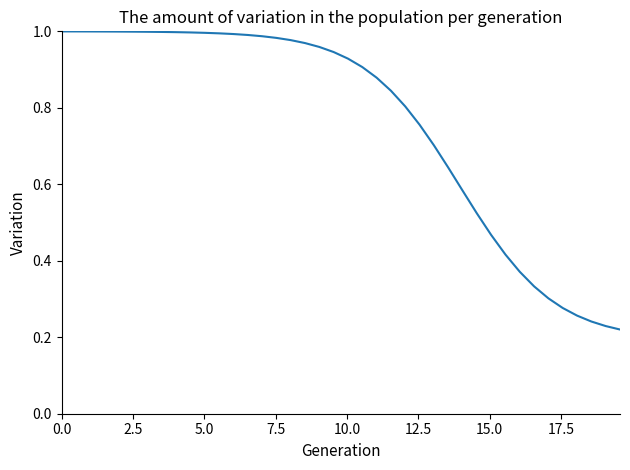

Does the chart display data point markers on the line(s)?

No